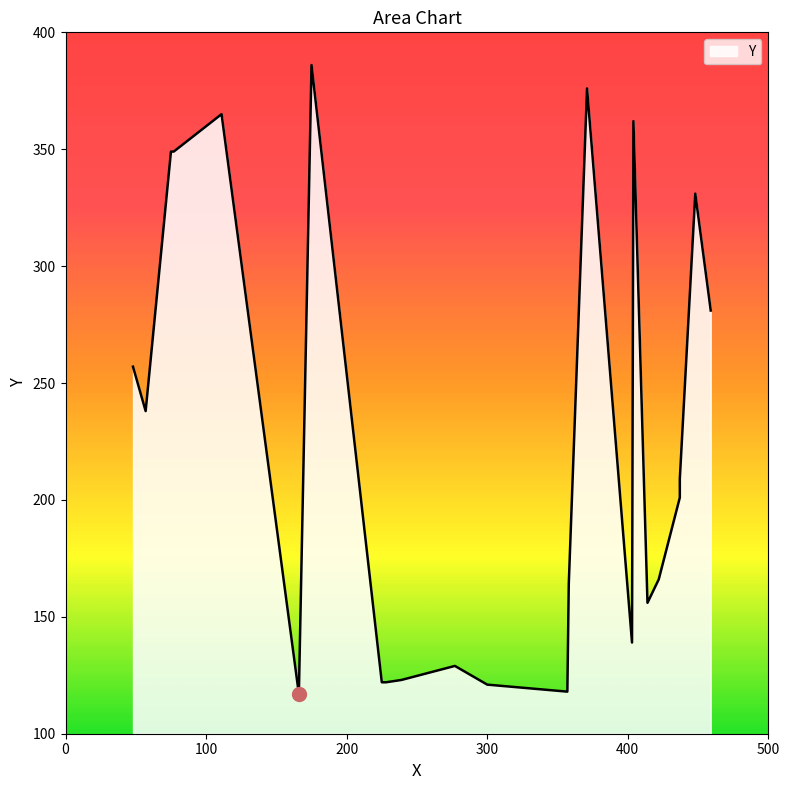

True or false: the data shows 187 at 225.

False